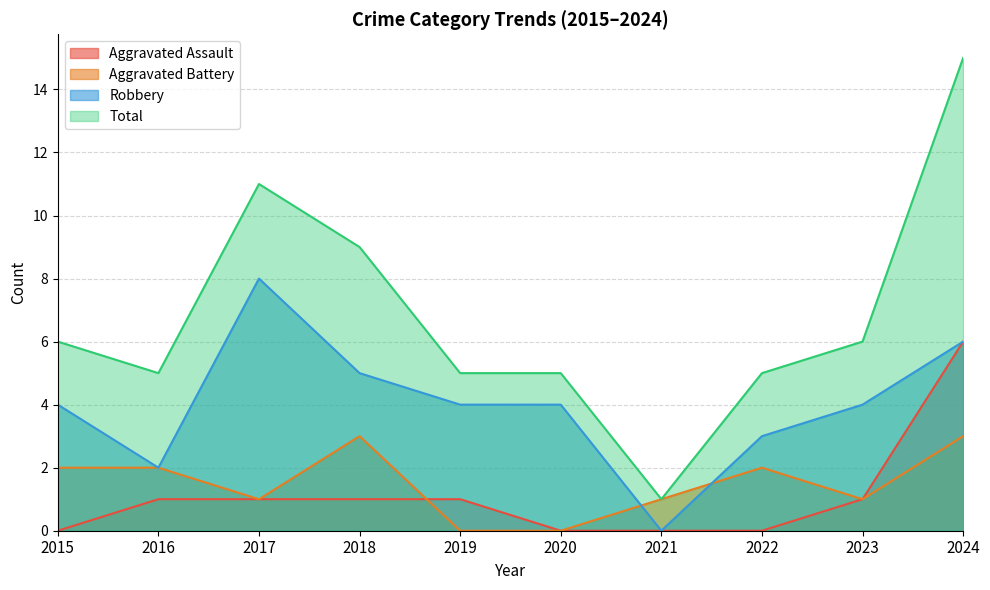

Is it true that Aggravated Battery equals 1 at 2023?

False